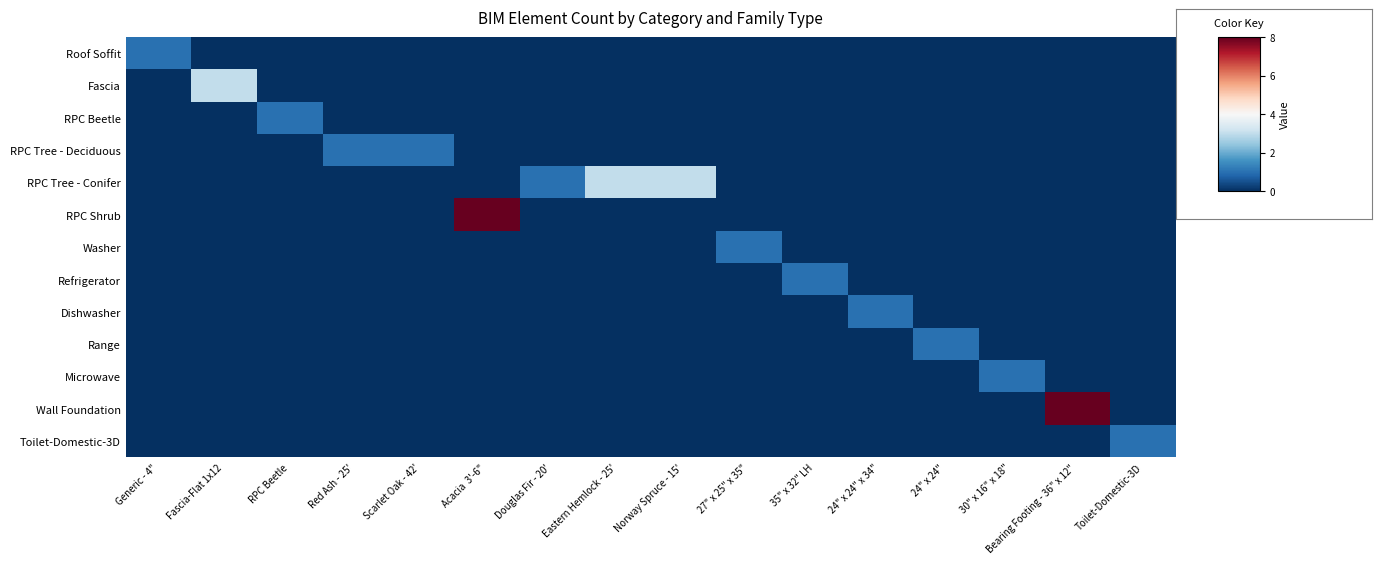

Which has a higher value, Eastern Hemlock - 25' or Generic - 4"?

Generic - 4"